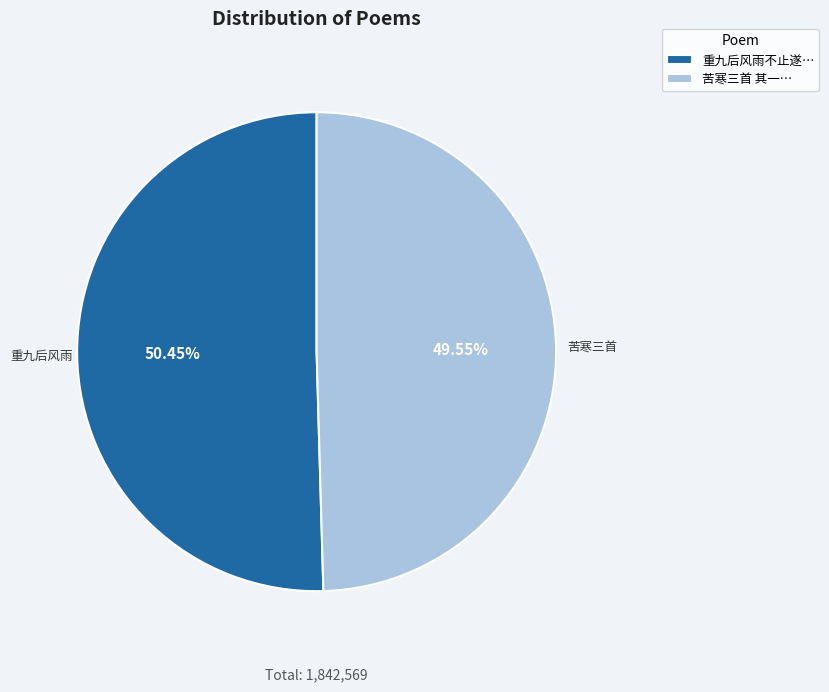

What is the smallest slice in the pie chart?

苦寒三首 其一…